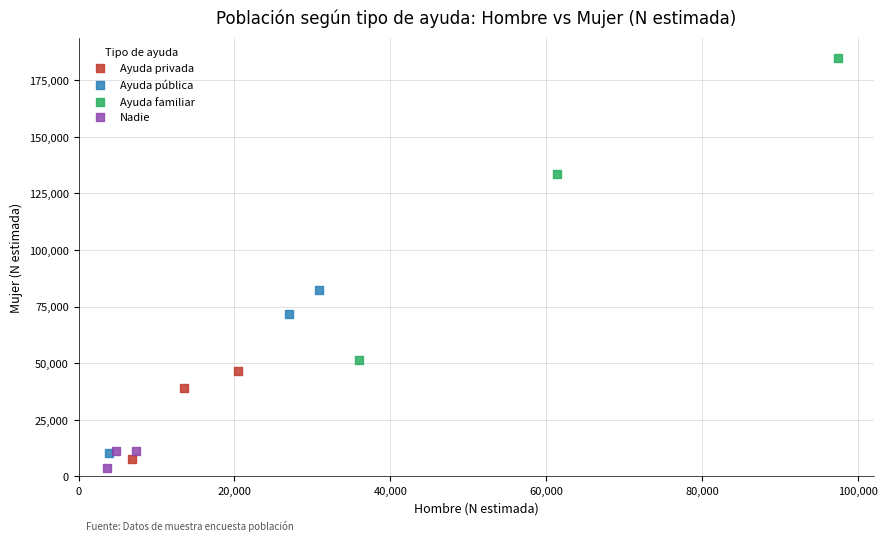

Which series reaches the maximum Y coordinate?

Ayuda familiar